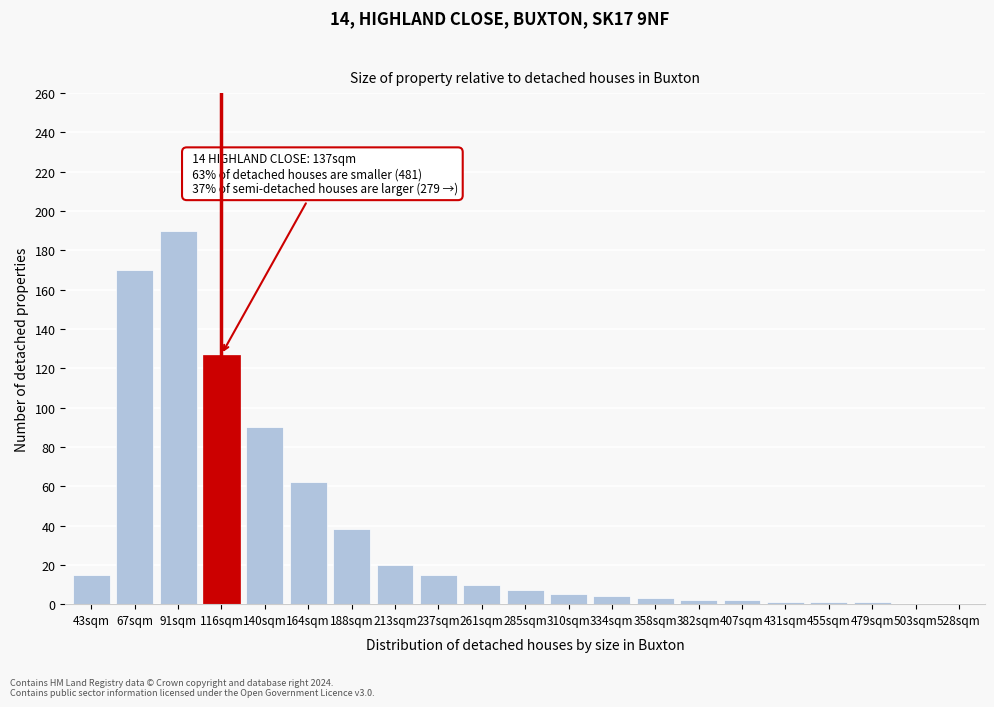

What is the change in value from 67sqm to 188sqm?

-132